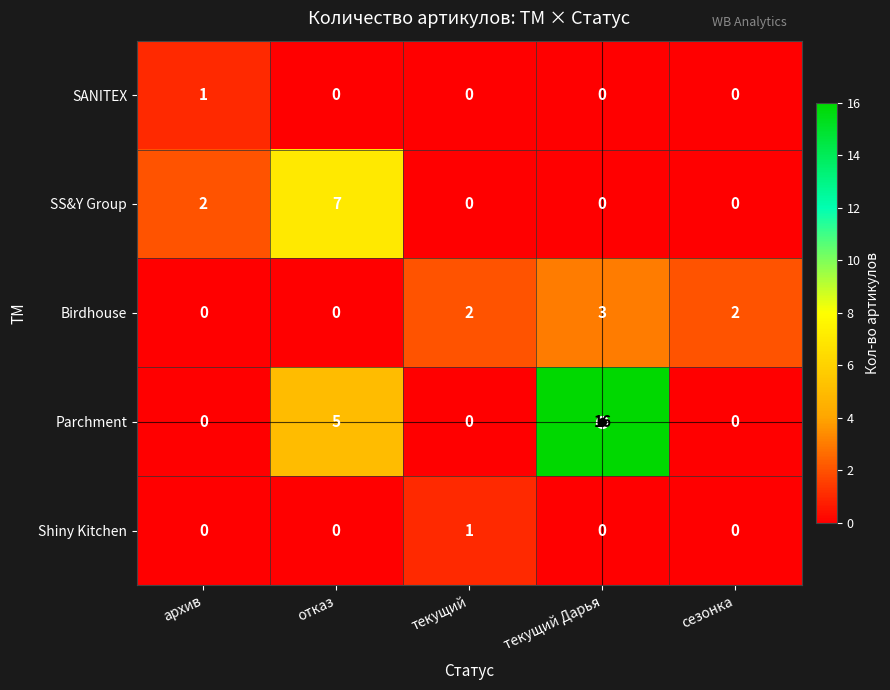

How many values in Birdhouse are above zero?

3